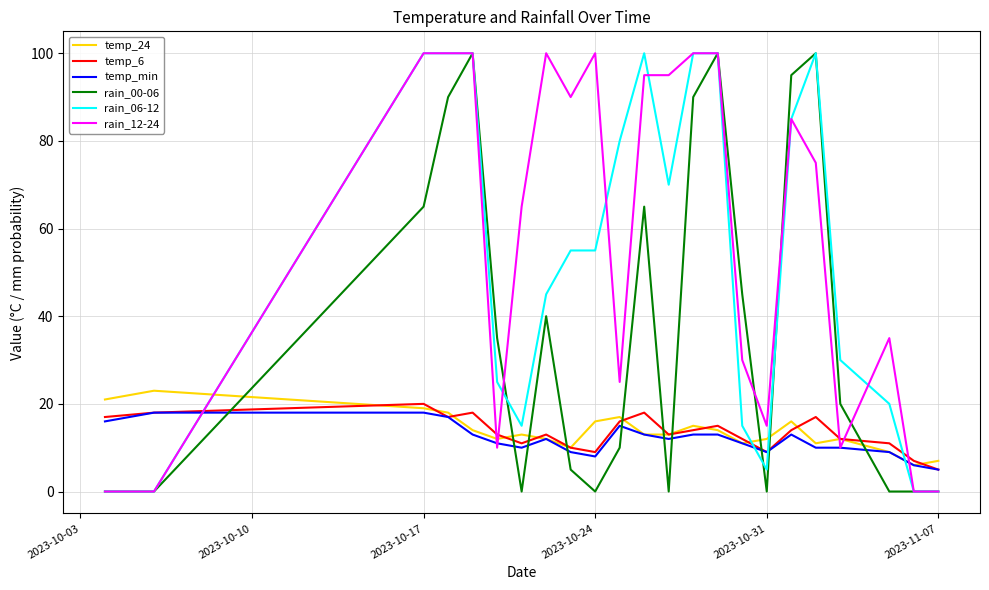

What is the difference between the second highest and second lowest values in the rain_12-24 series?

100